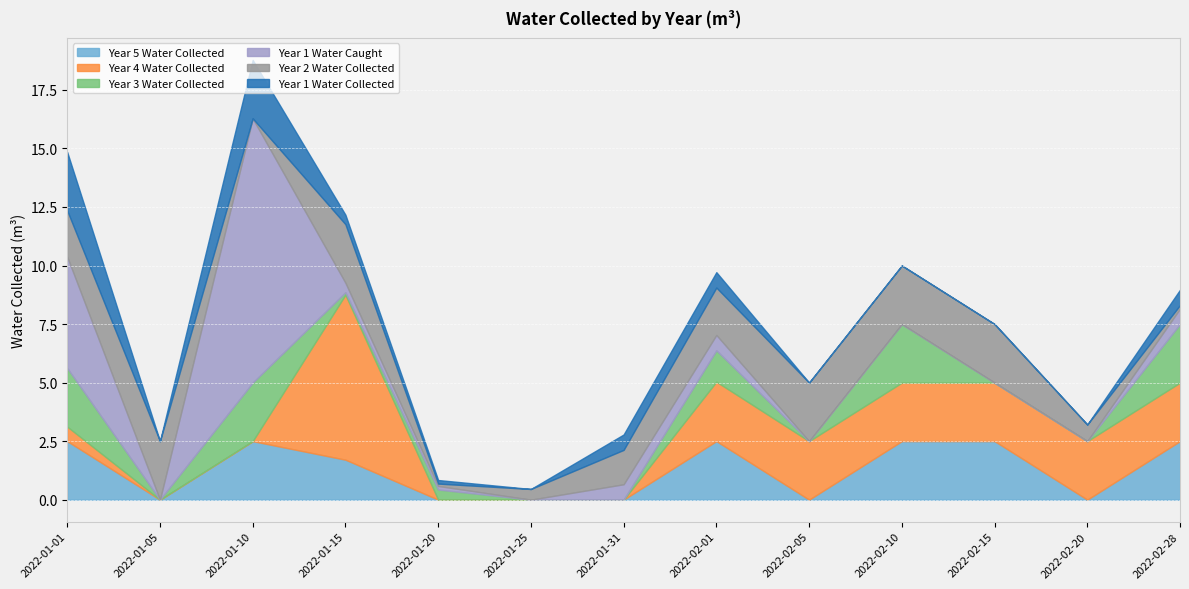

How many values in the Year 2 Water Collected series are below 1?

5